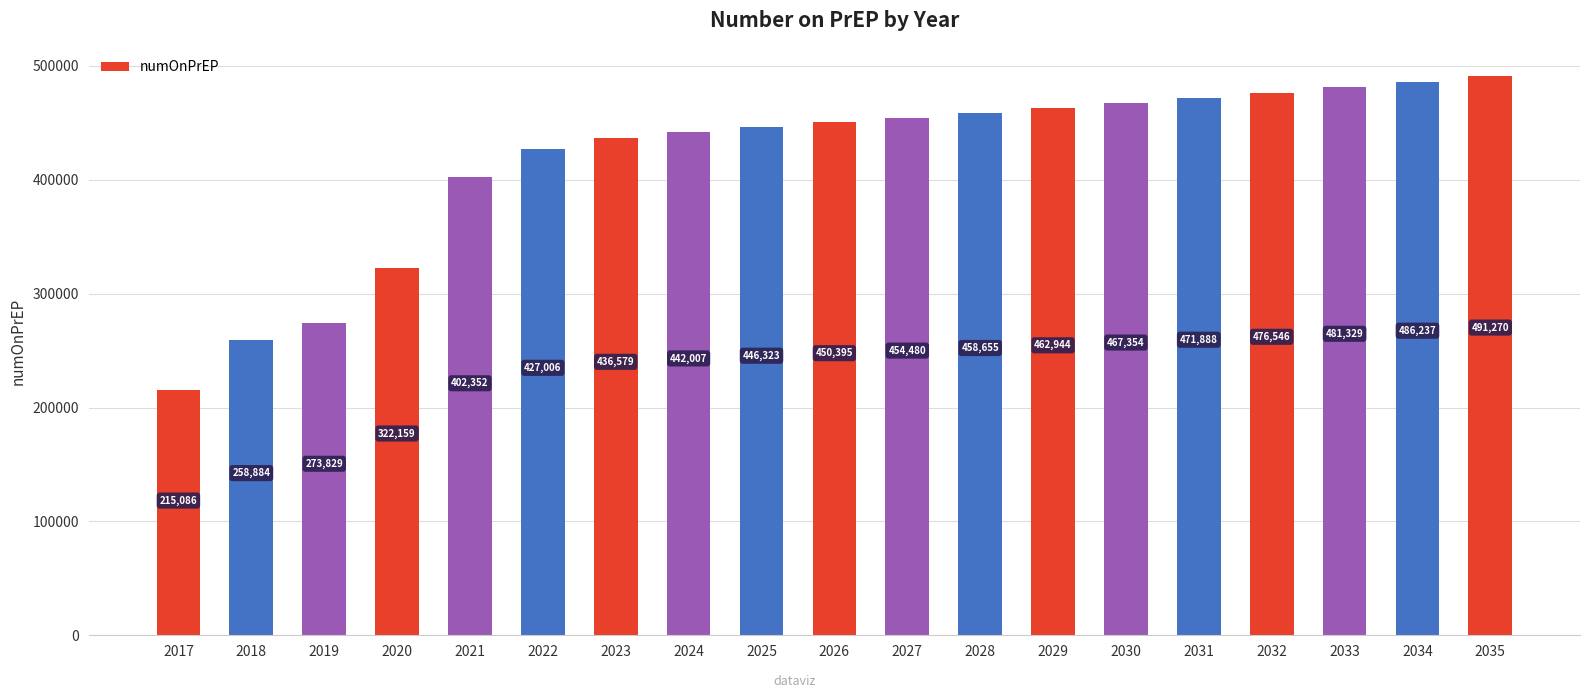

Reading left to right, what are all the values shown in this chart?

215086	258884	273829	322159	402352	427006	436579	442007	446323	450395	454480	458655	462944	467354	471888	476546	481329	486237	491270